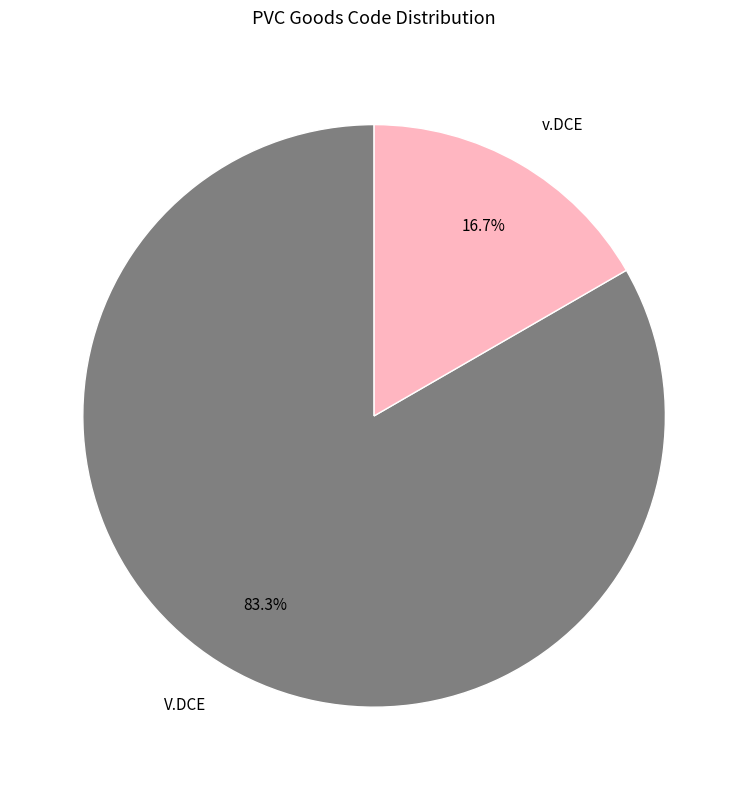

Which slice represents more than half of the pie?

V.DCE